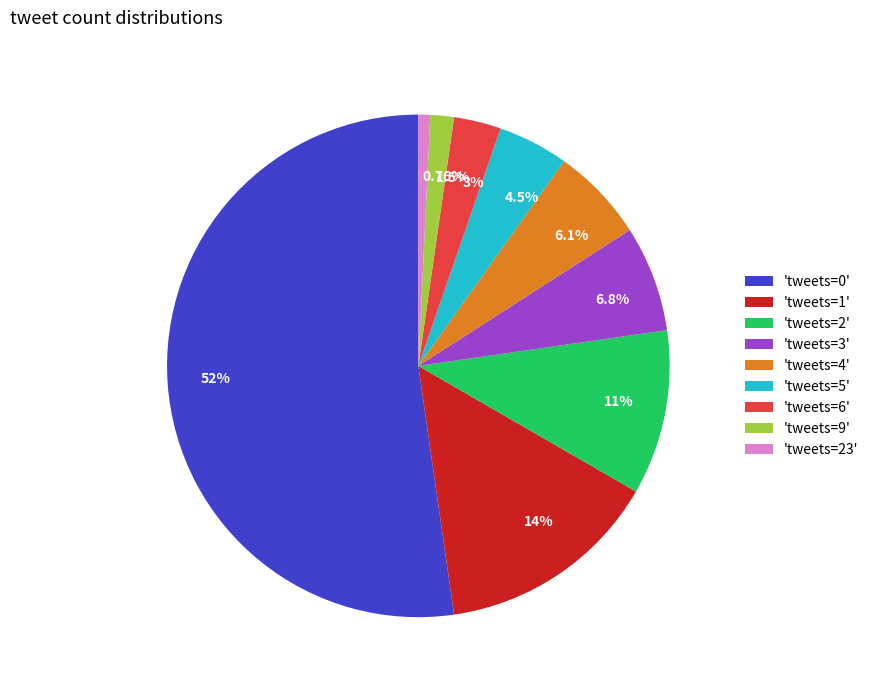

To the nearest percent, what is the average slice percentage?

11%